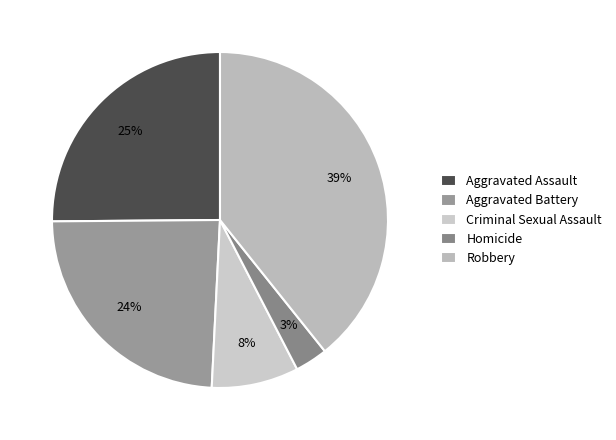

Combined, do Homicide and Aggravated Battery account for over 50%?

No